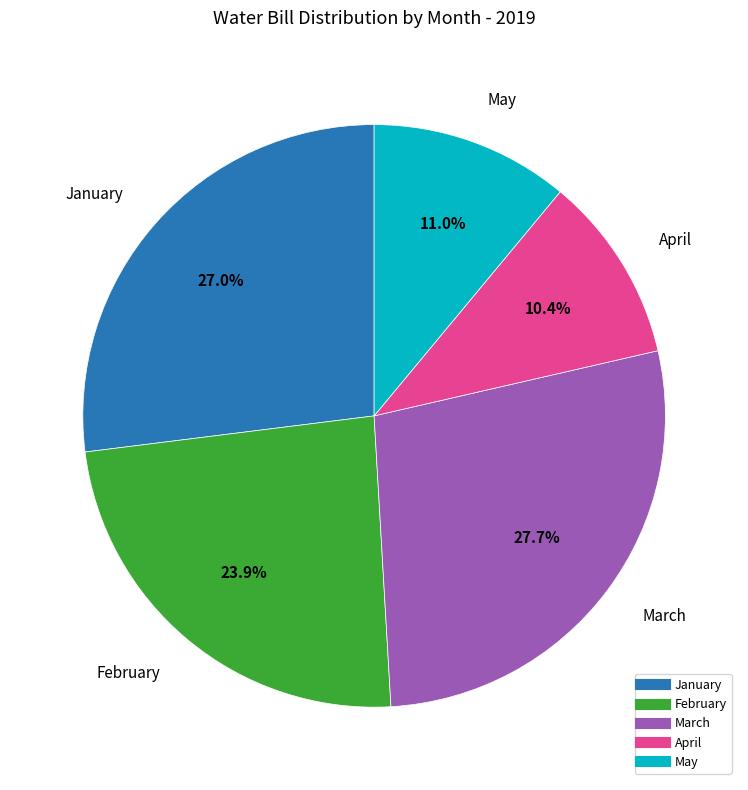

Between April and March, which is larger?

March